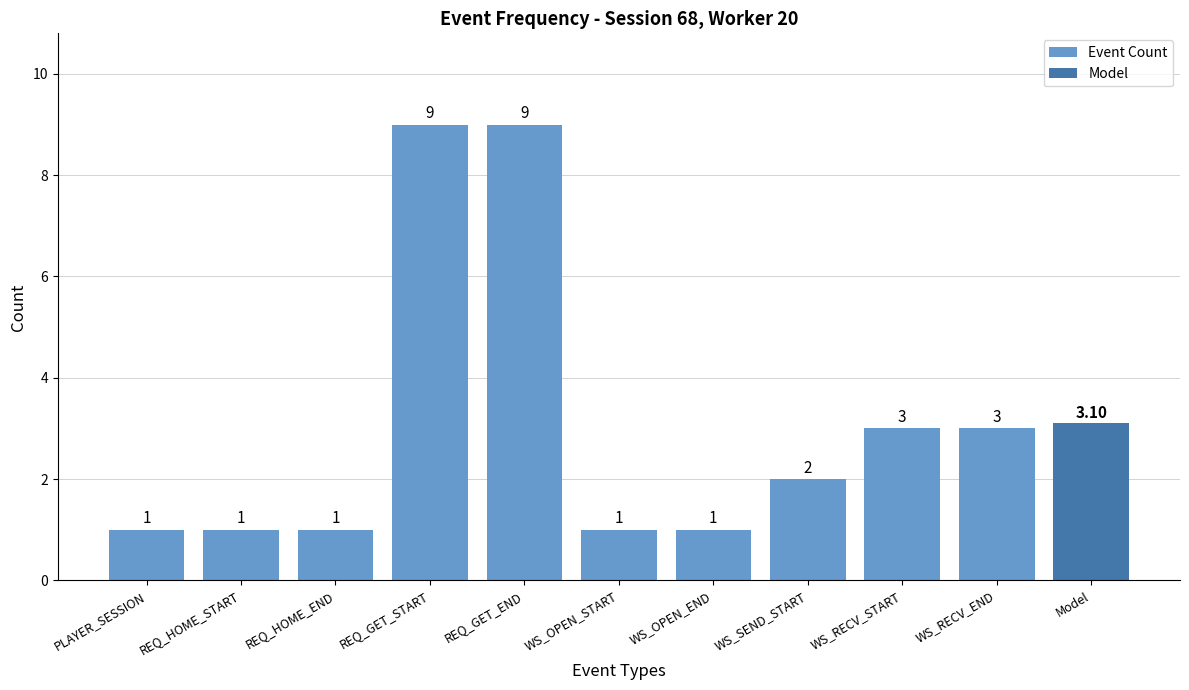

What is the smallest value displayed?

1